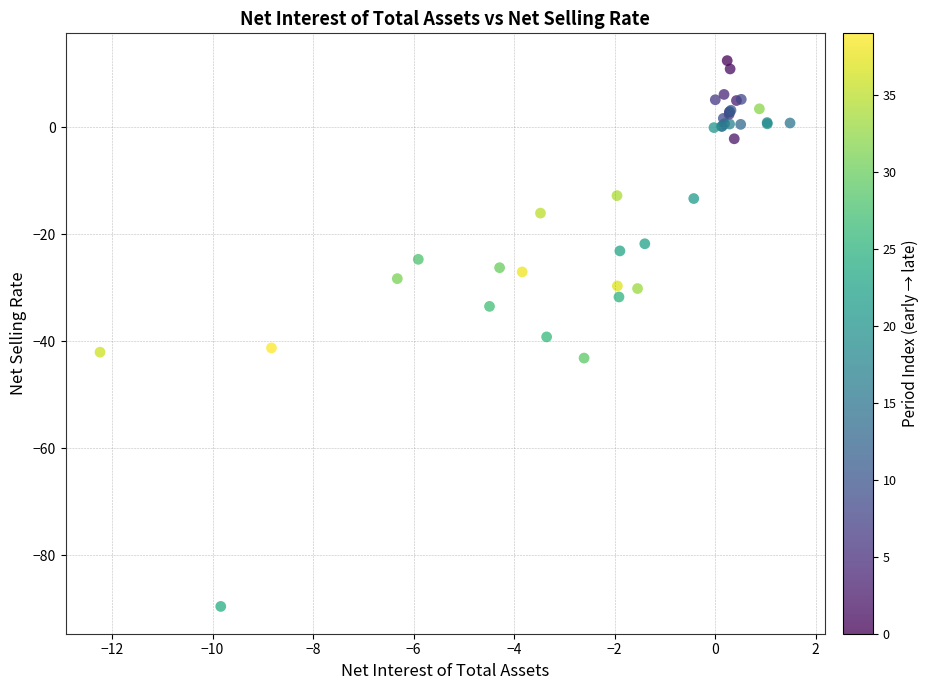

What Y value in the scatter plot is closest to -38?

-39.2